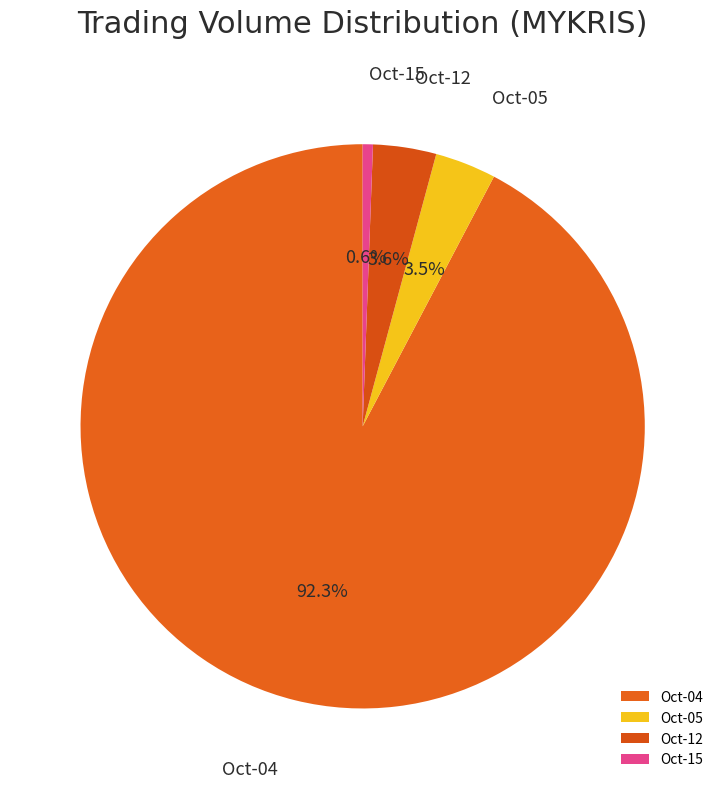

What percentage do Oct-15 and Oct-05 together represent?

4.1%